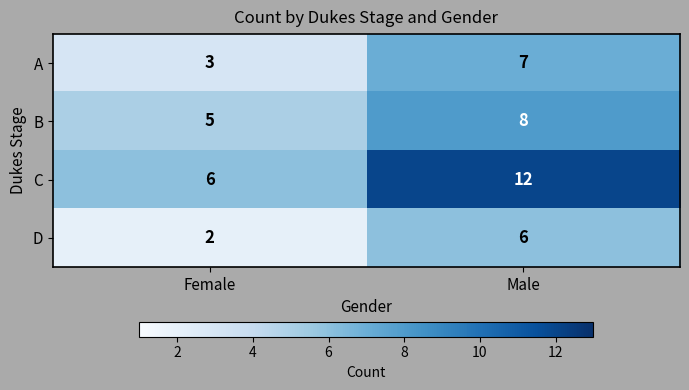

Reading left to right, extract all data points from this chart.

A: Female=3	Male=7
B: Female=5	Male=8
C: Female=6	Male=12
D: Female=2	Male=6